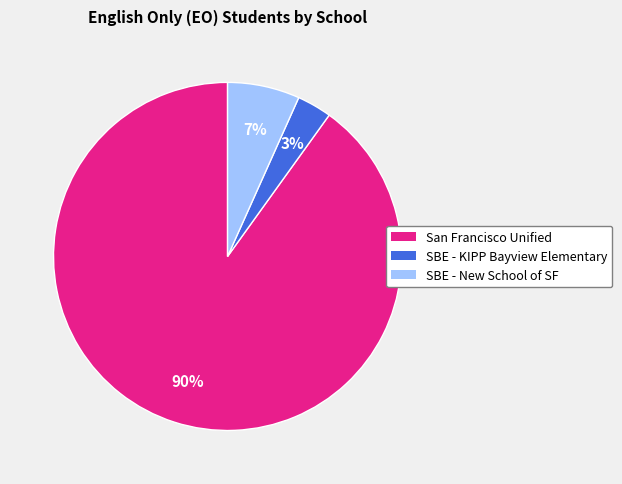

To the nearest percent, what is the difference between the largest and smallest slice percentages?

87%